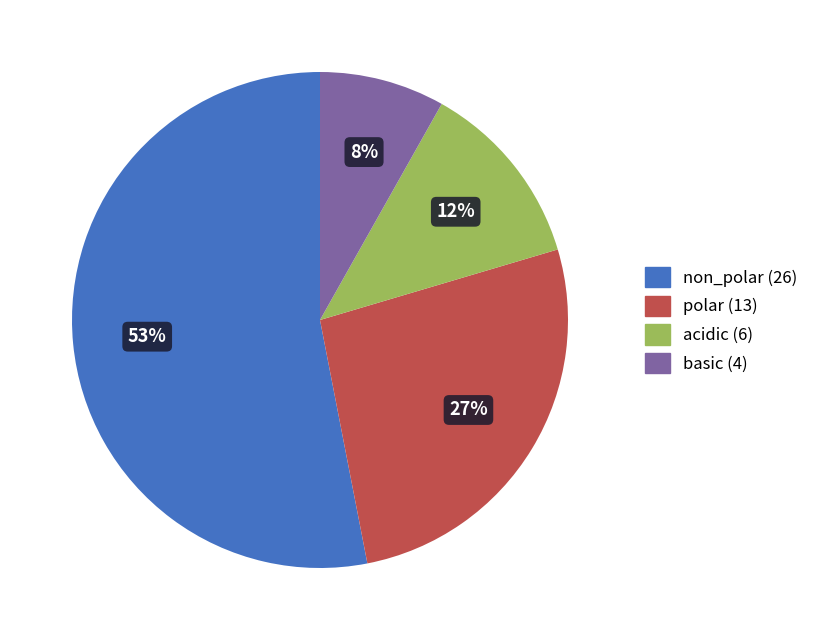

Does non_polar represent more than half of the total?

Yes